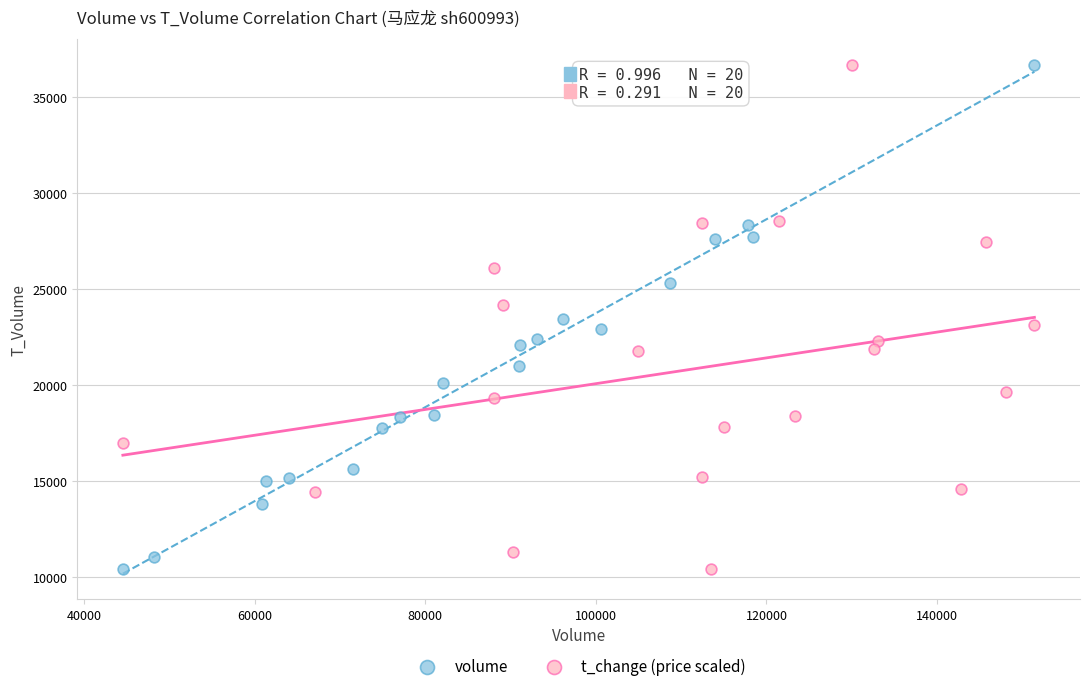

What are all the series names shown in the legend?

volume, t_change (price scaled)